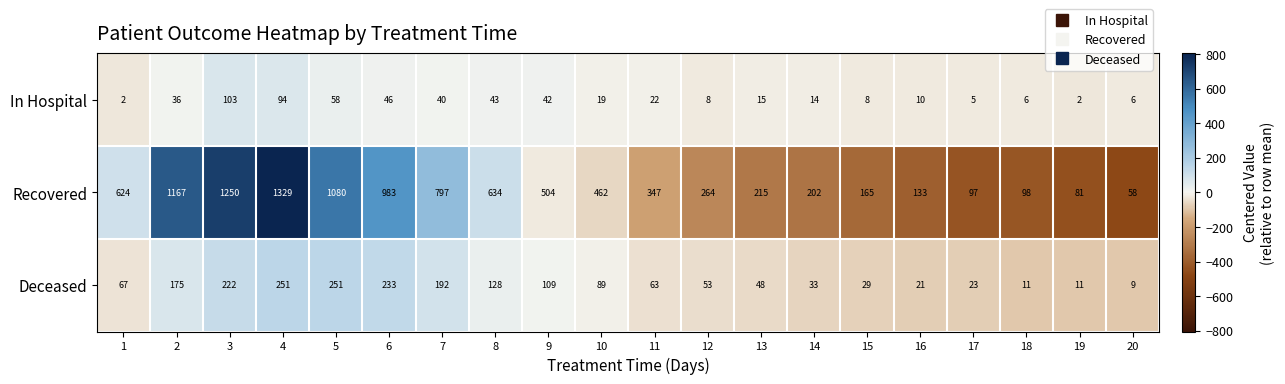

The Recovered series shows 1995 at 4. True or false?

False